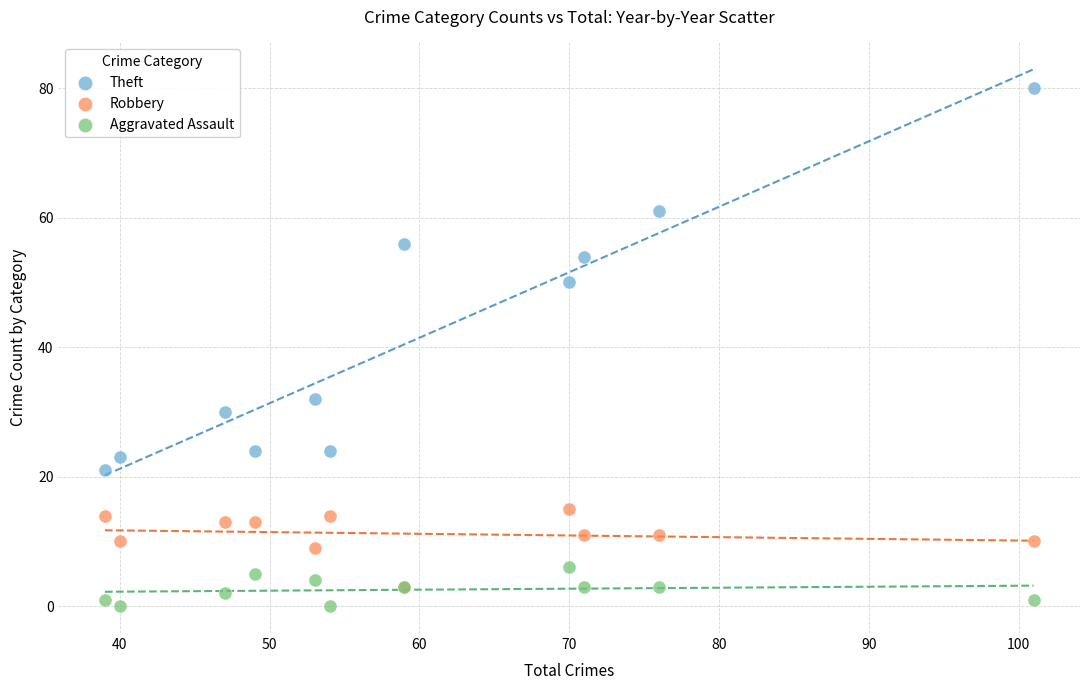

What are all the series names shown in the legend?

Theft, Robbery, Aggravated Assault